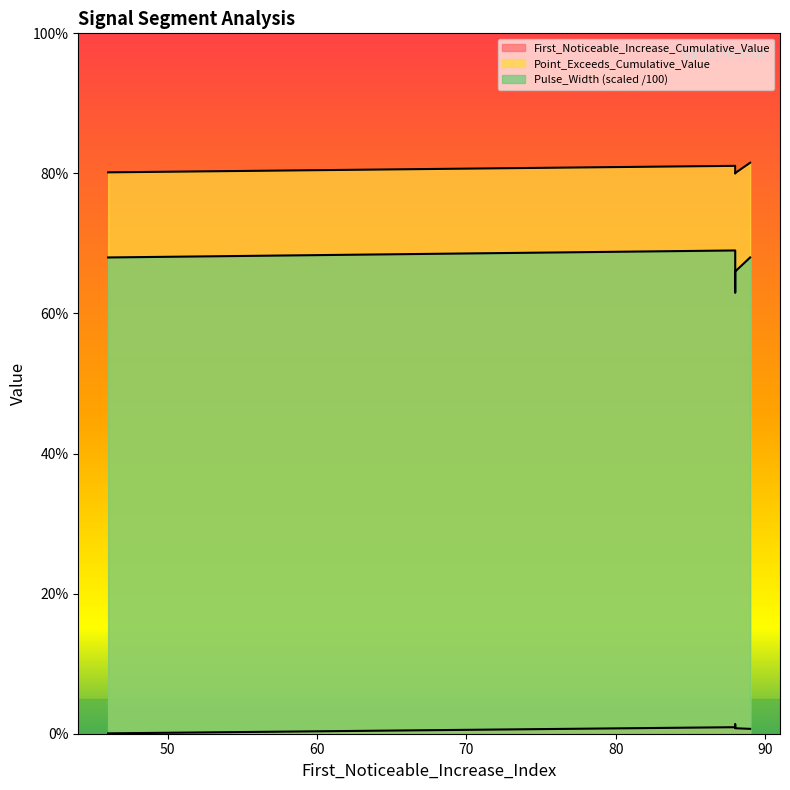

The Pulse_Width series shows 0.2 at 88. True or false?

False